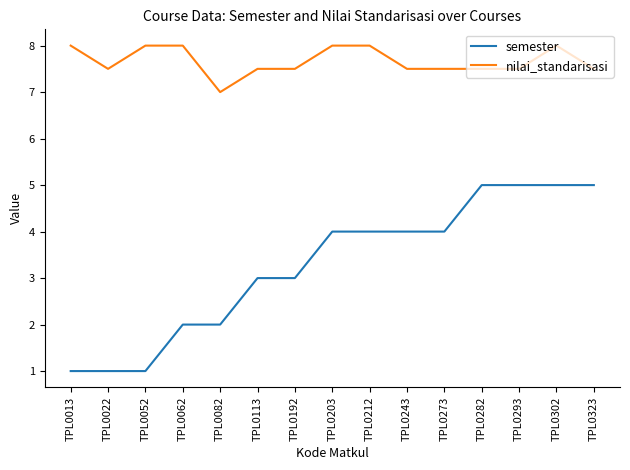

True or false: nilai_standarisasi and semester cross at least once.

False